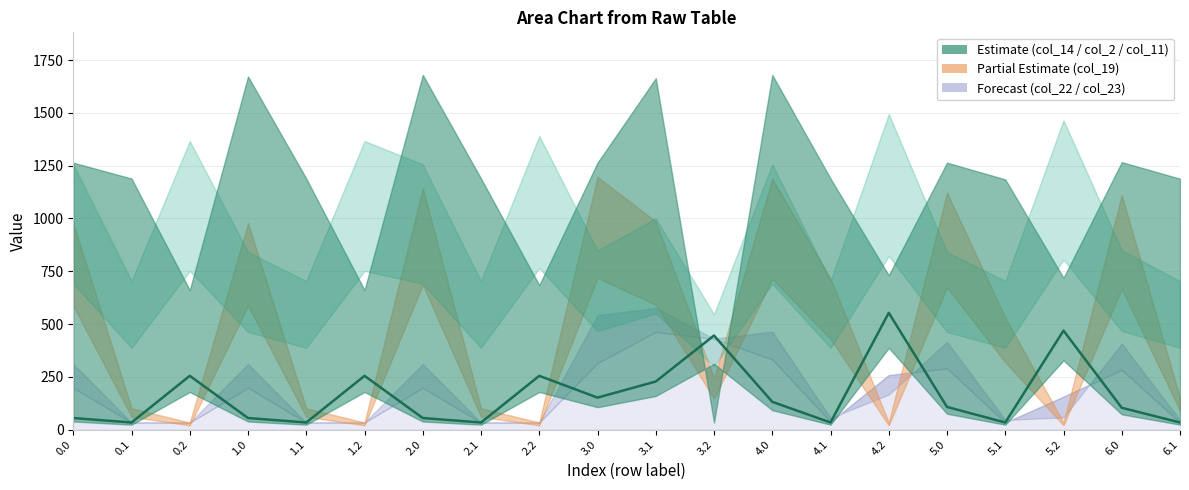

What is the value of the 8th point from the left?

33.6